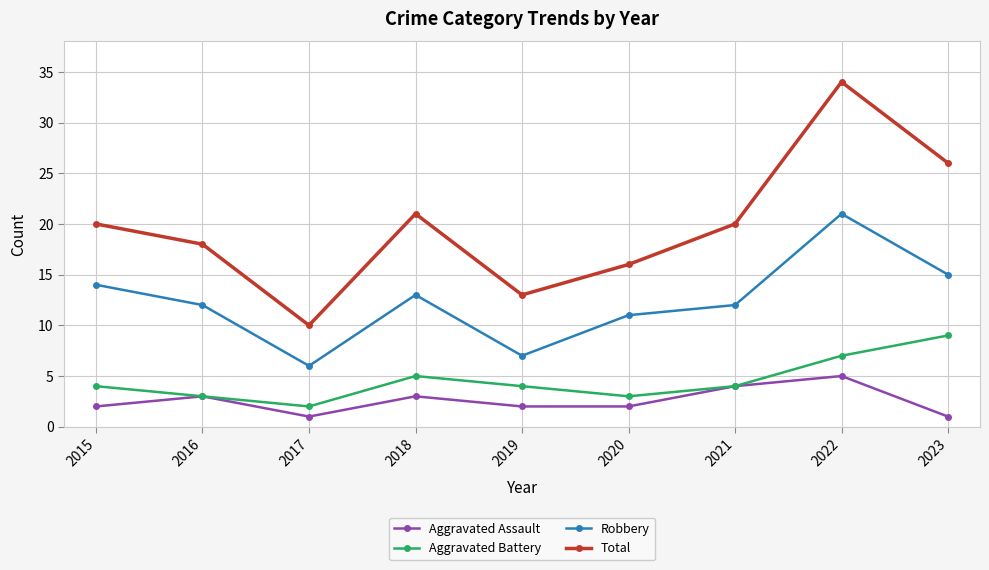

Which category has the lowest value in the Robbery series?

2017